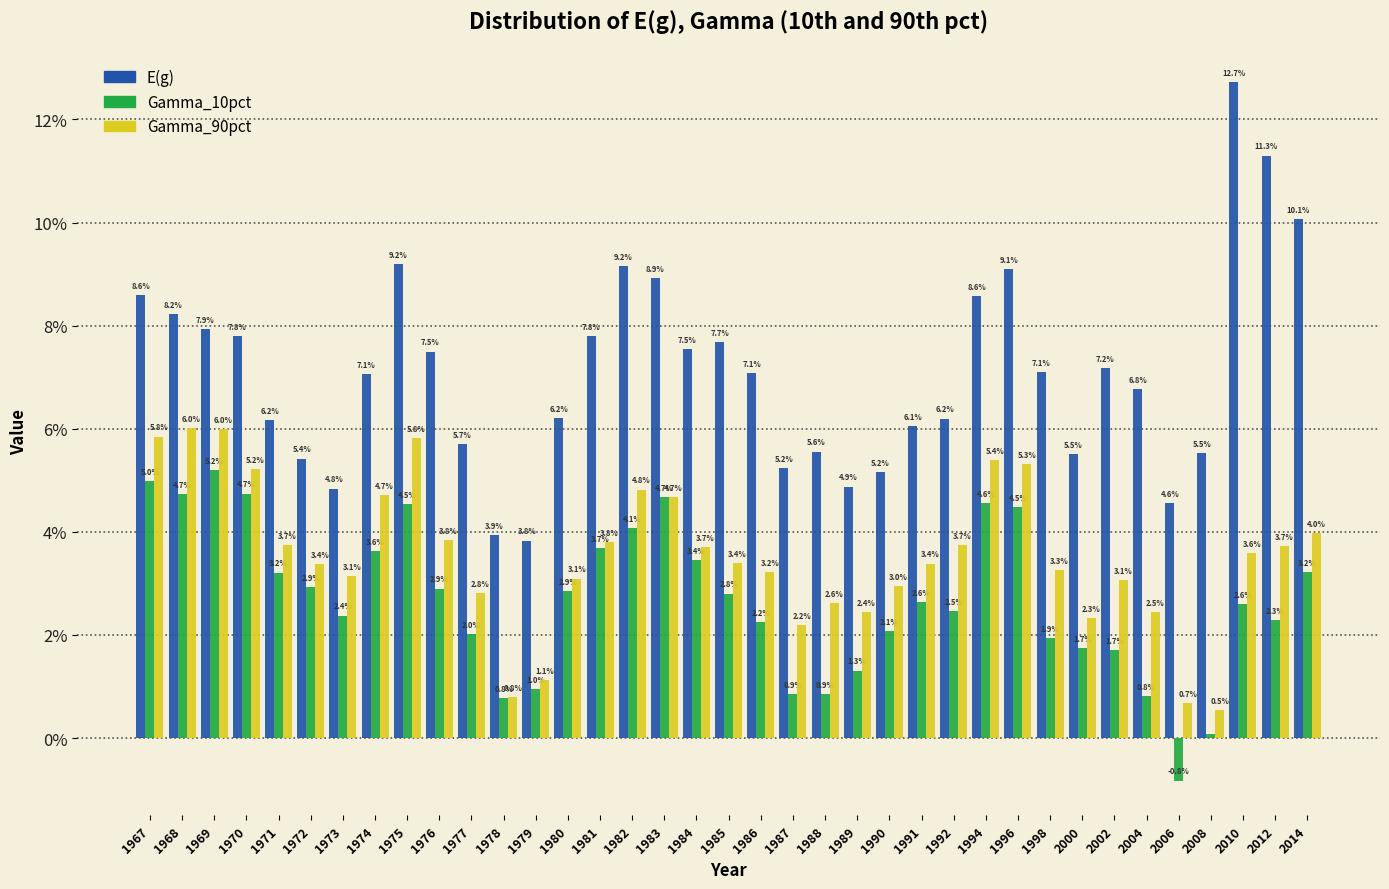

Are the bars horizontal?

No